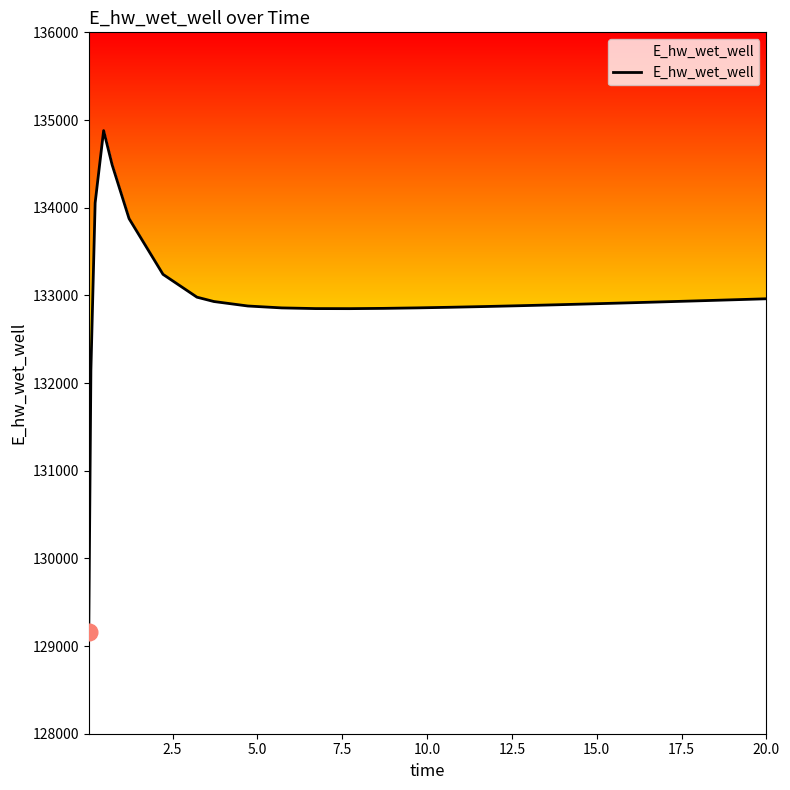

What is the maximum value shown in the chart?

134879.1